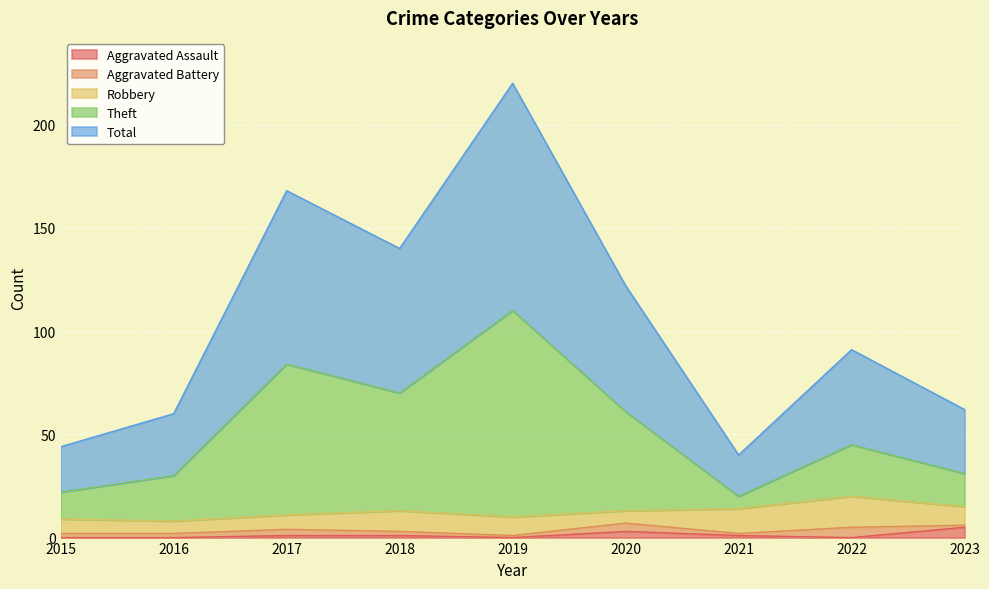

True or false: Theft and Aggravated Assault intersect in this chart.

False